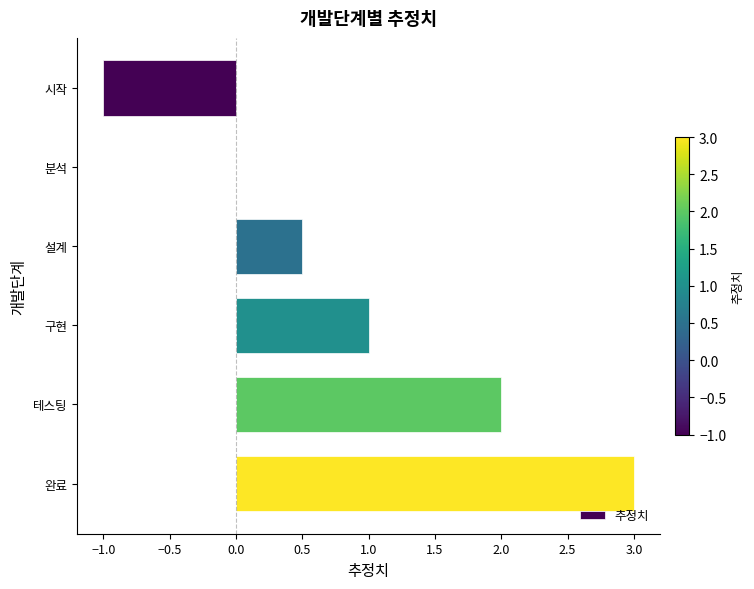

Are the bars horizontal?

Yes